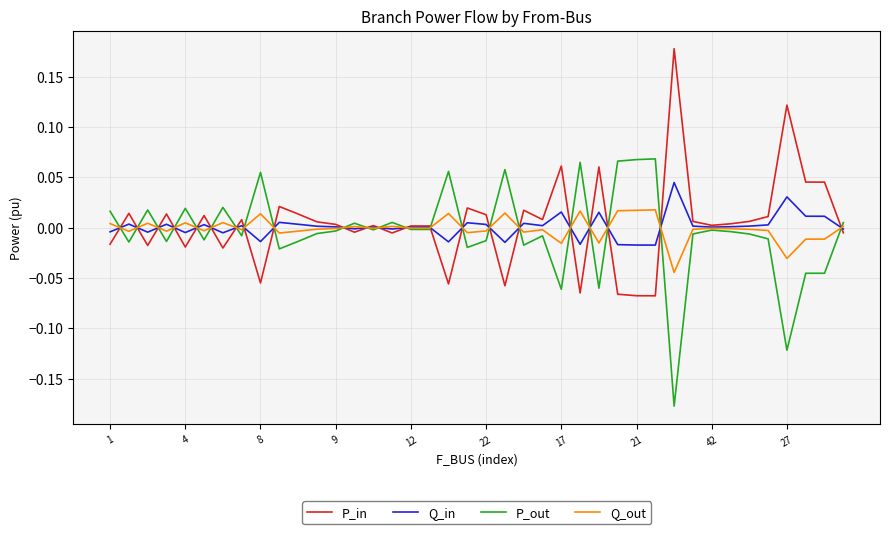

How many series are shown in this chart?

4